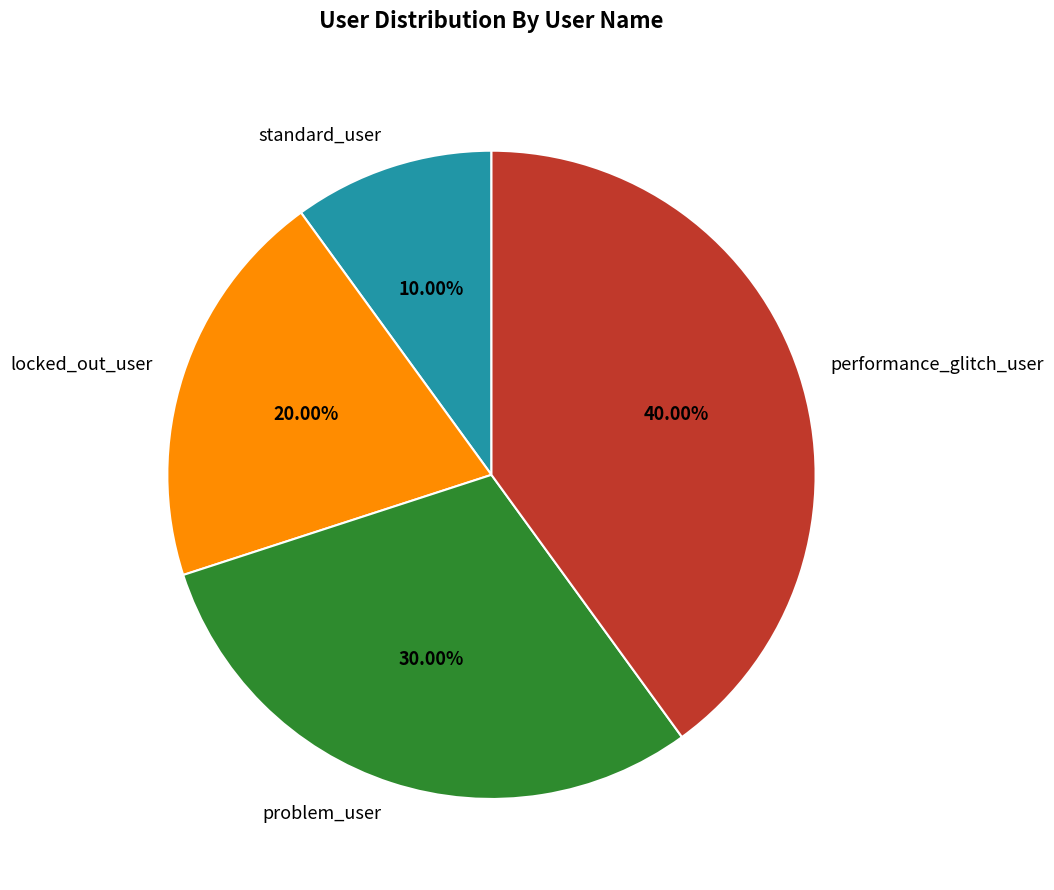

What percentage do standard_user and performance_glitch_user together represent?

50.0%